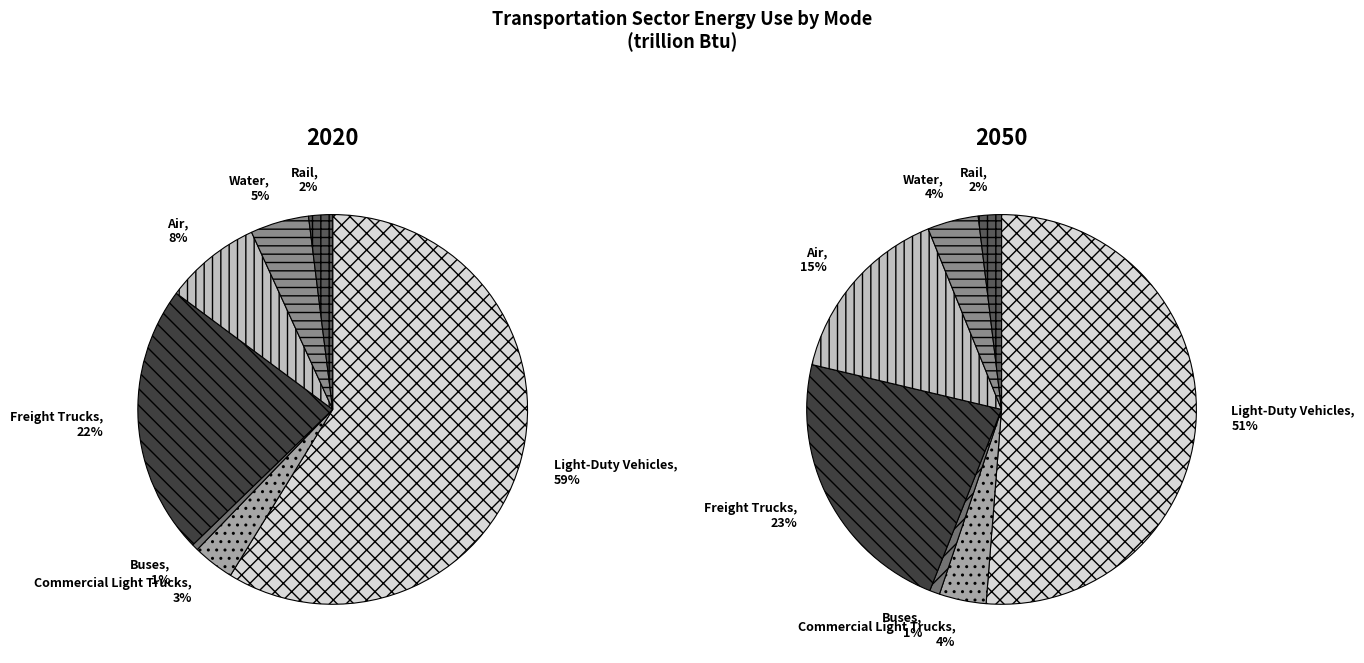

What percentage is NOT represented by Light-Duty Vehicles?

41.2%